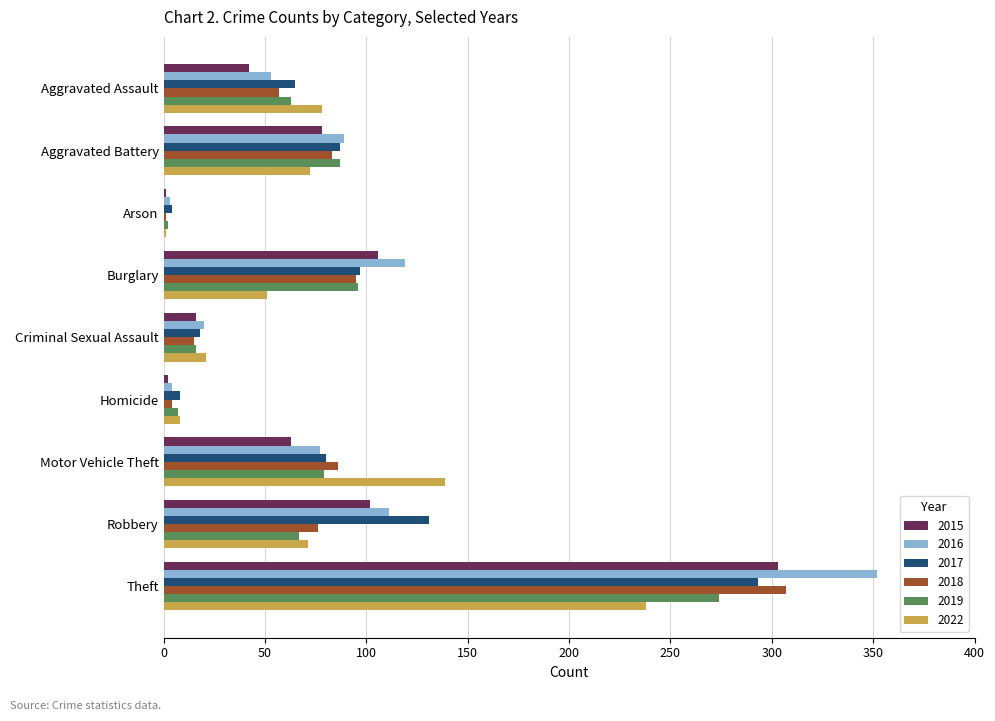

What is the average value of the 2016 series?

92